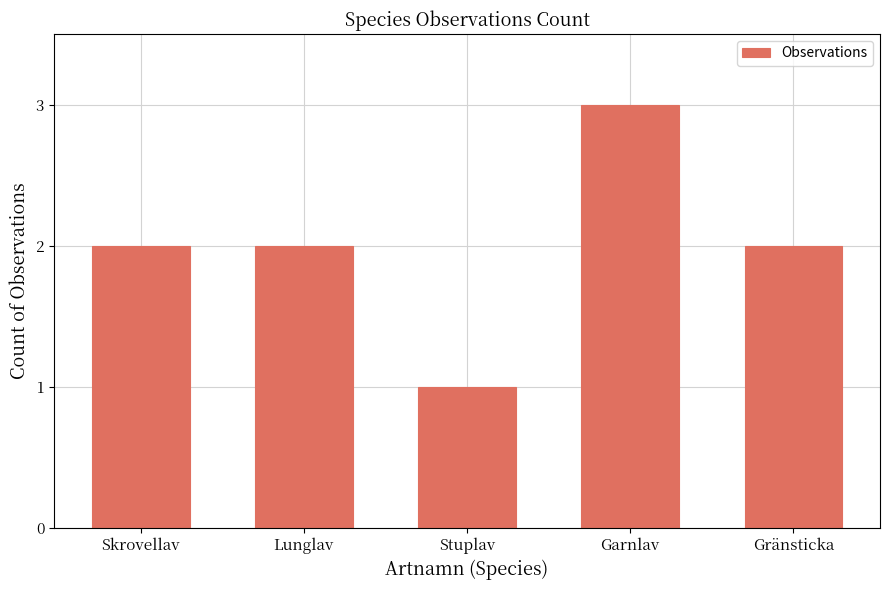

How many bars are there in total?

5